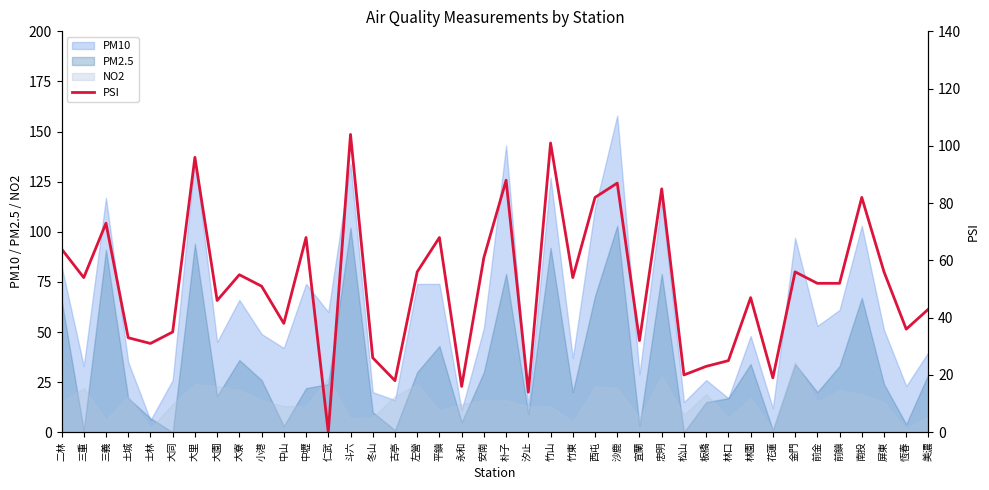

Rank the categories by value from lowest to highest.

仁武, 汐止, 永和, 古亭, 花蓮, 松山, 板橋, 林口, 冬山, 士林, 宜蘭, 土城, 大同, 恆春, 中山, 美濃, 大園, 林園, 小港, 前金, 前鎮, 三重, 竹東, 大寮, 左營, 金門, 屏東, 安南, 二林, 中壢, 平鎮, 三義, 西屯, 南投, 忠明, 沙鹿, 朴子, 大里, 竹山, 斗六